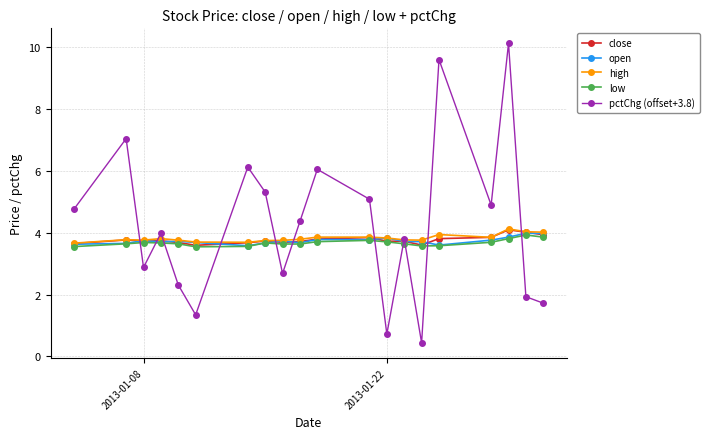

What is the value of the high point at the 10th from the left?

3.8